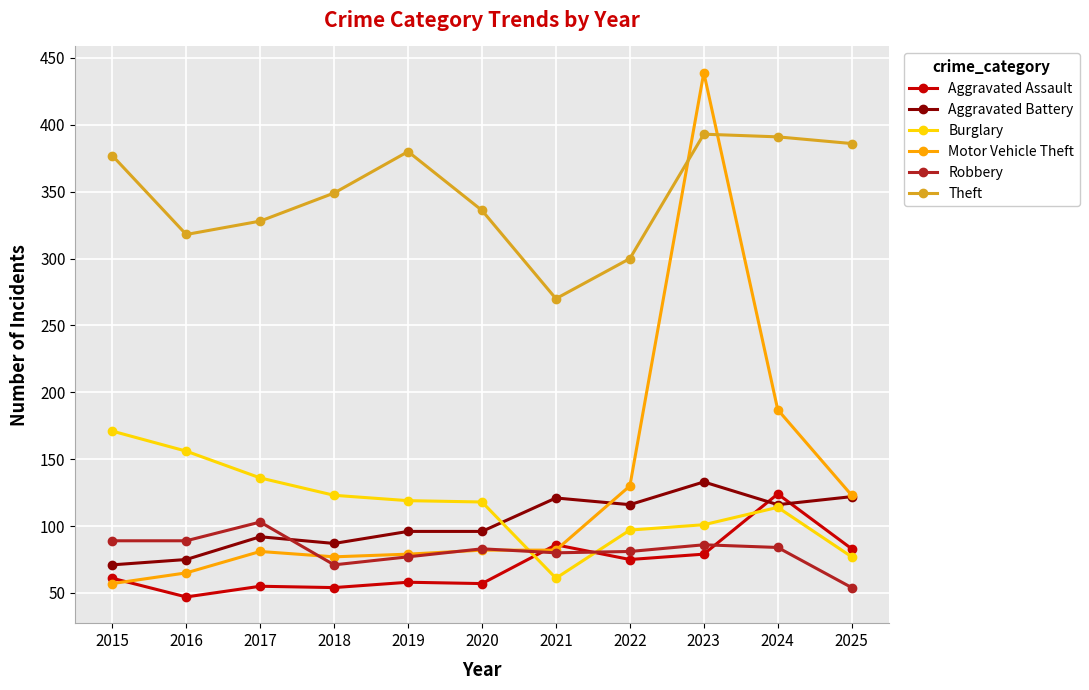

What is the value of the Motor Vehicle Theft point at the 2nd from the left?

65